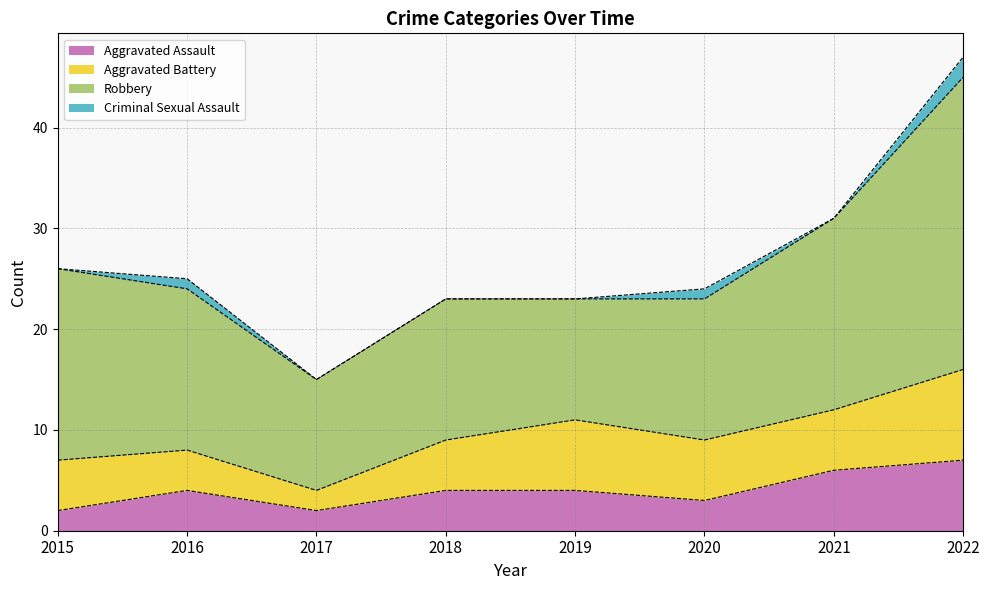

Reading left to right, list all the values displayed in this chart.

Aggravated Assault: 2	4	2	4	4	3	6	7
Aggravated Battery: 5	4	2	5	7	6	6	9
Robbery: 19	16	11	14	12	14	19	29
Criminal Sexual Assault: 0	1	0	0	0	1	0	2